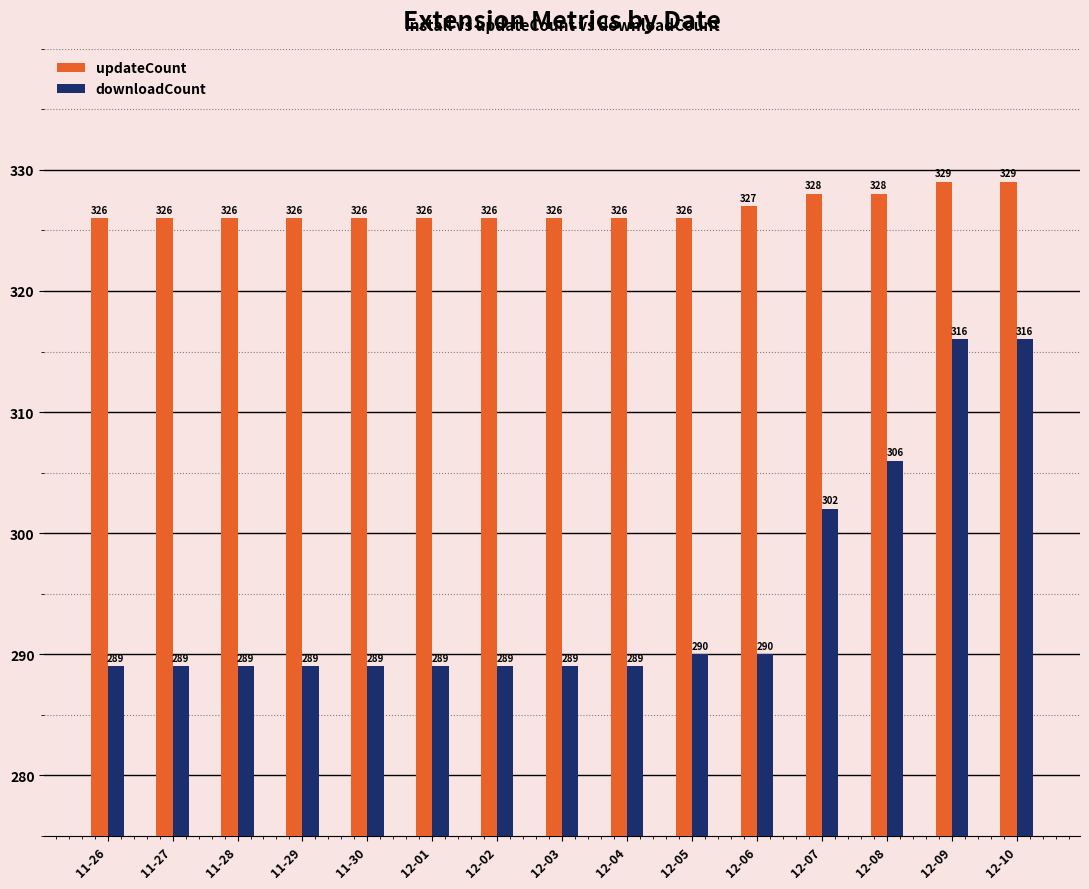

What position from the right is 12-07?

4